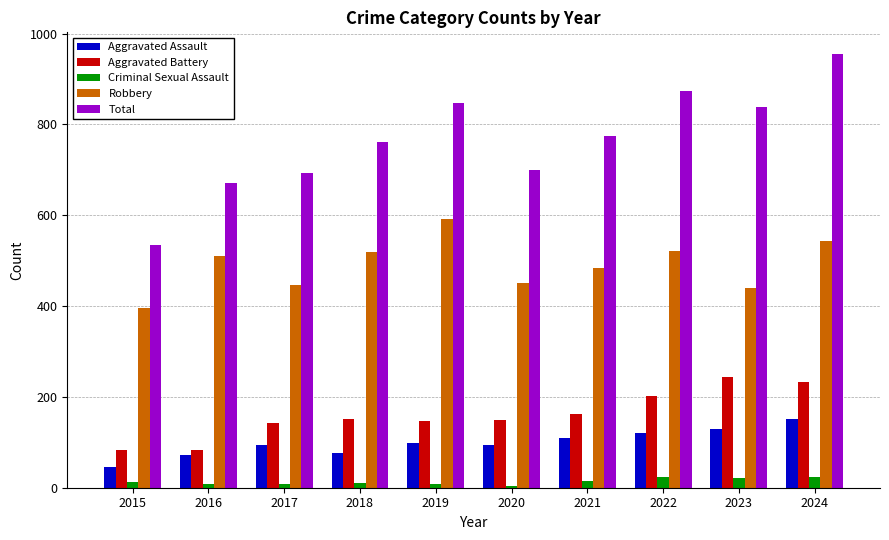

How many data points does each series have?

10